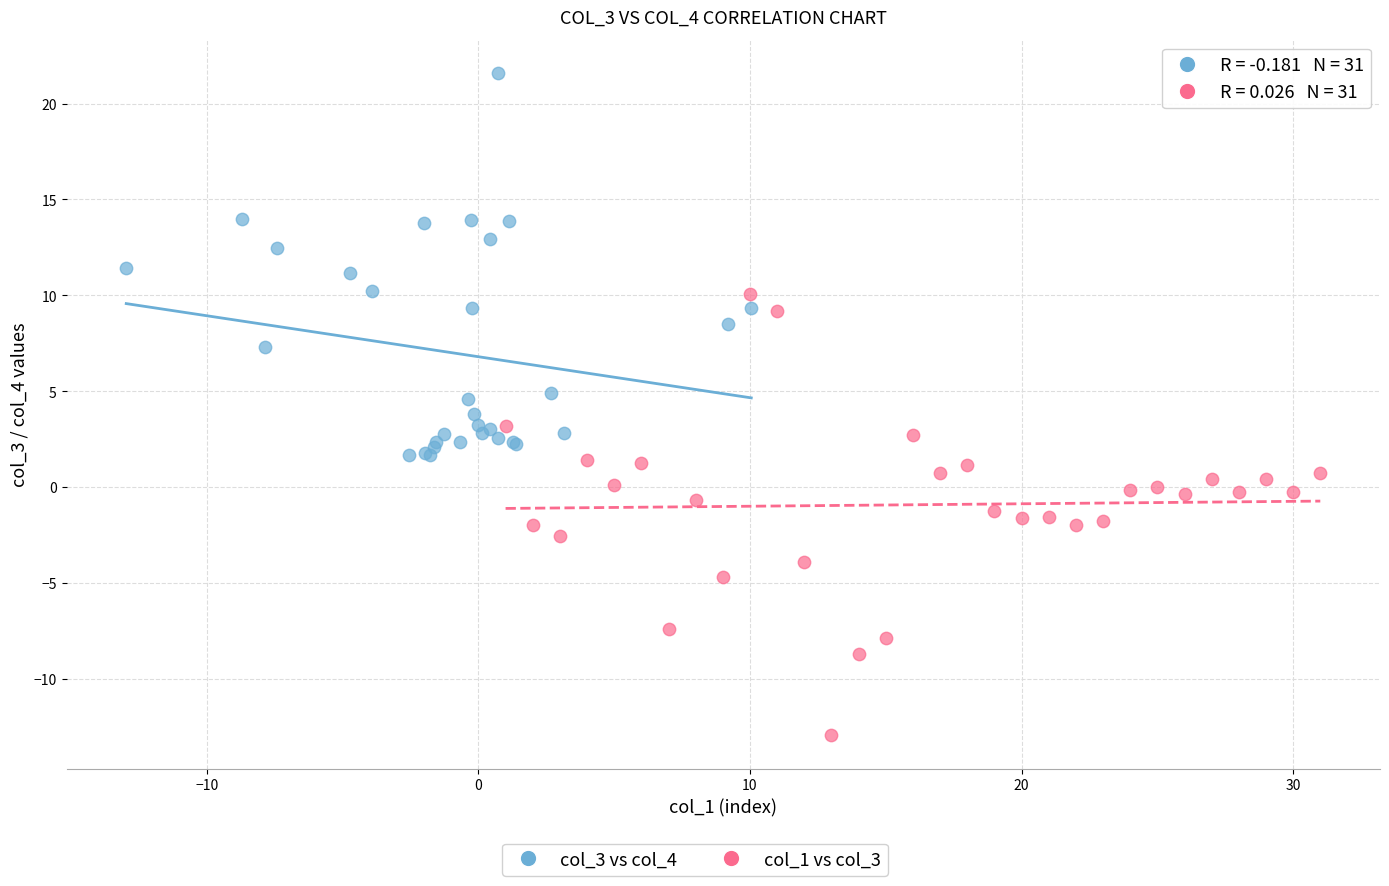

Which series has the widest spread of Y values?

col_1 vs col_3